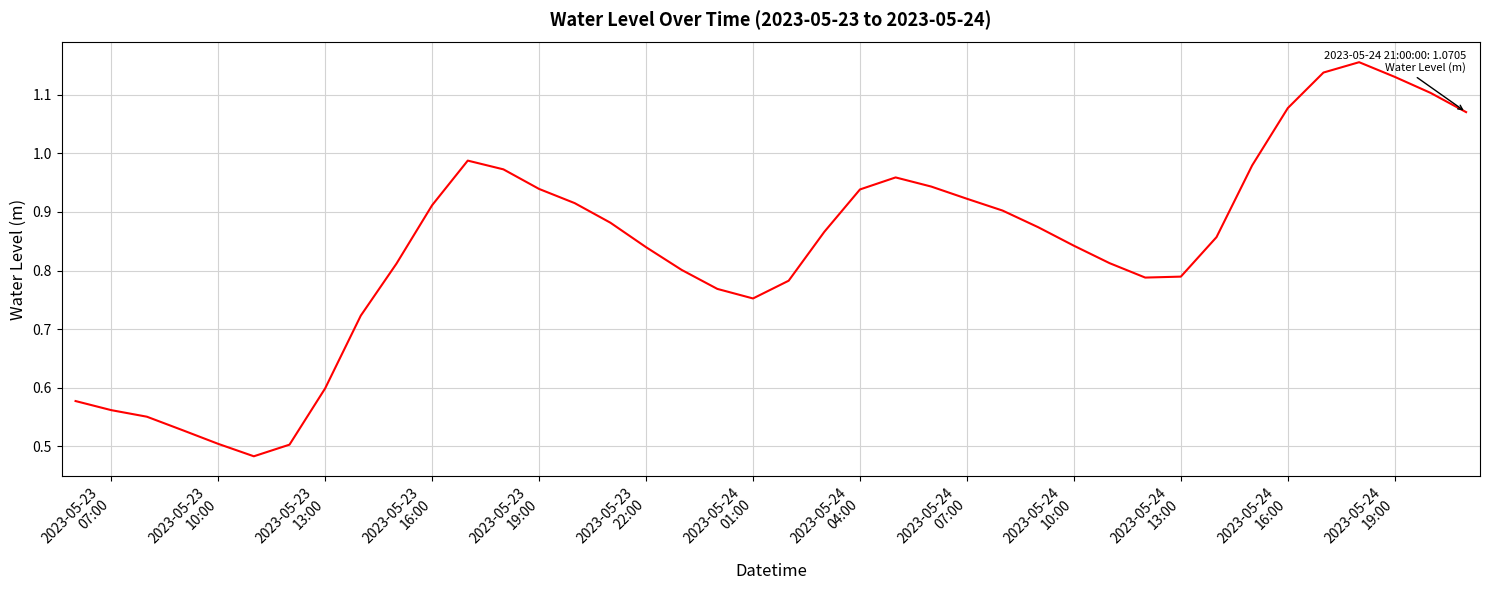

What is the minimum value shown in the chart?

0.5